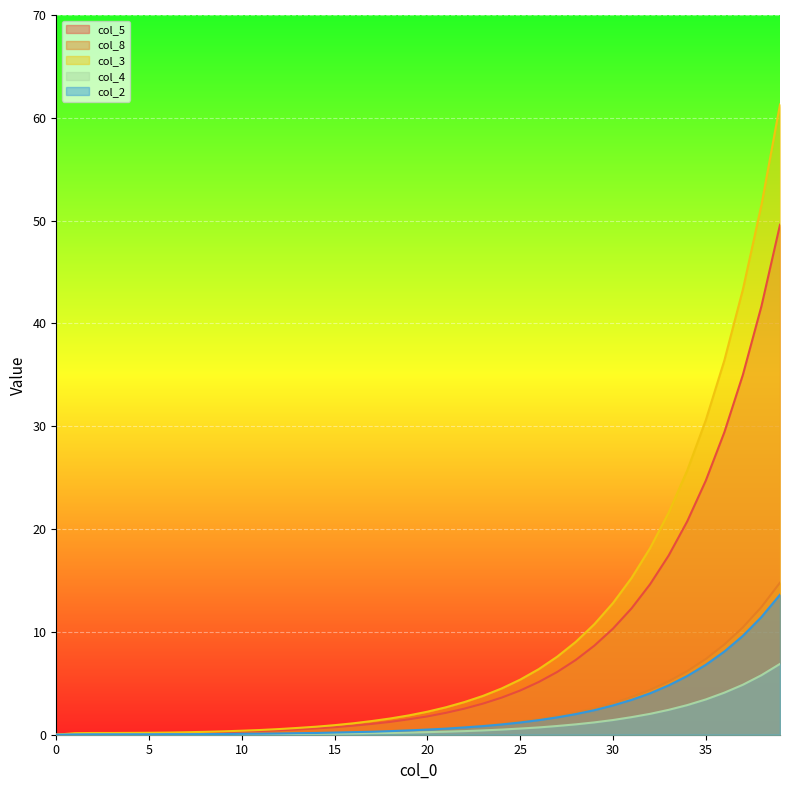

Is the value of col_8 at 18 greater than the value of col_4 at 2?

Yes